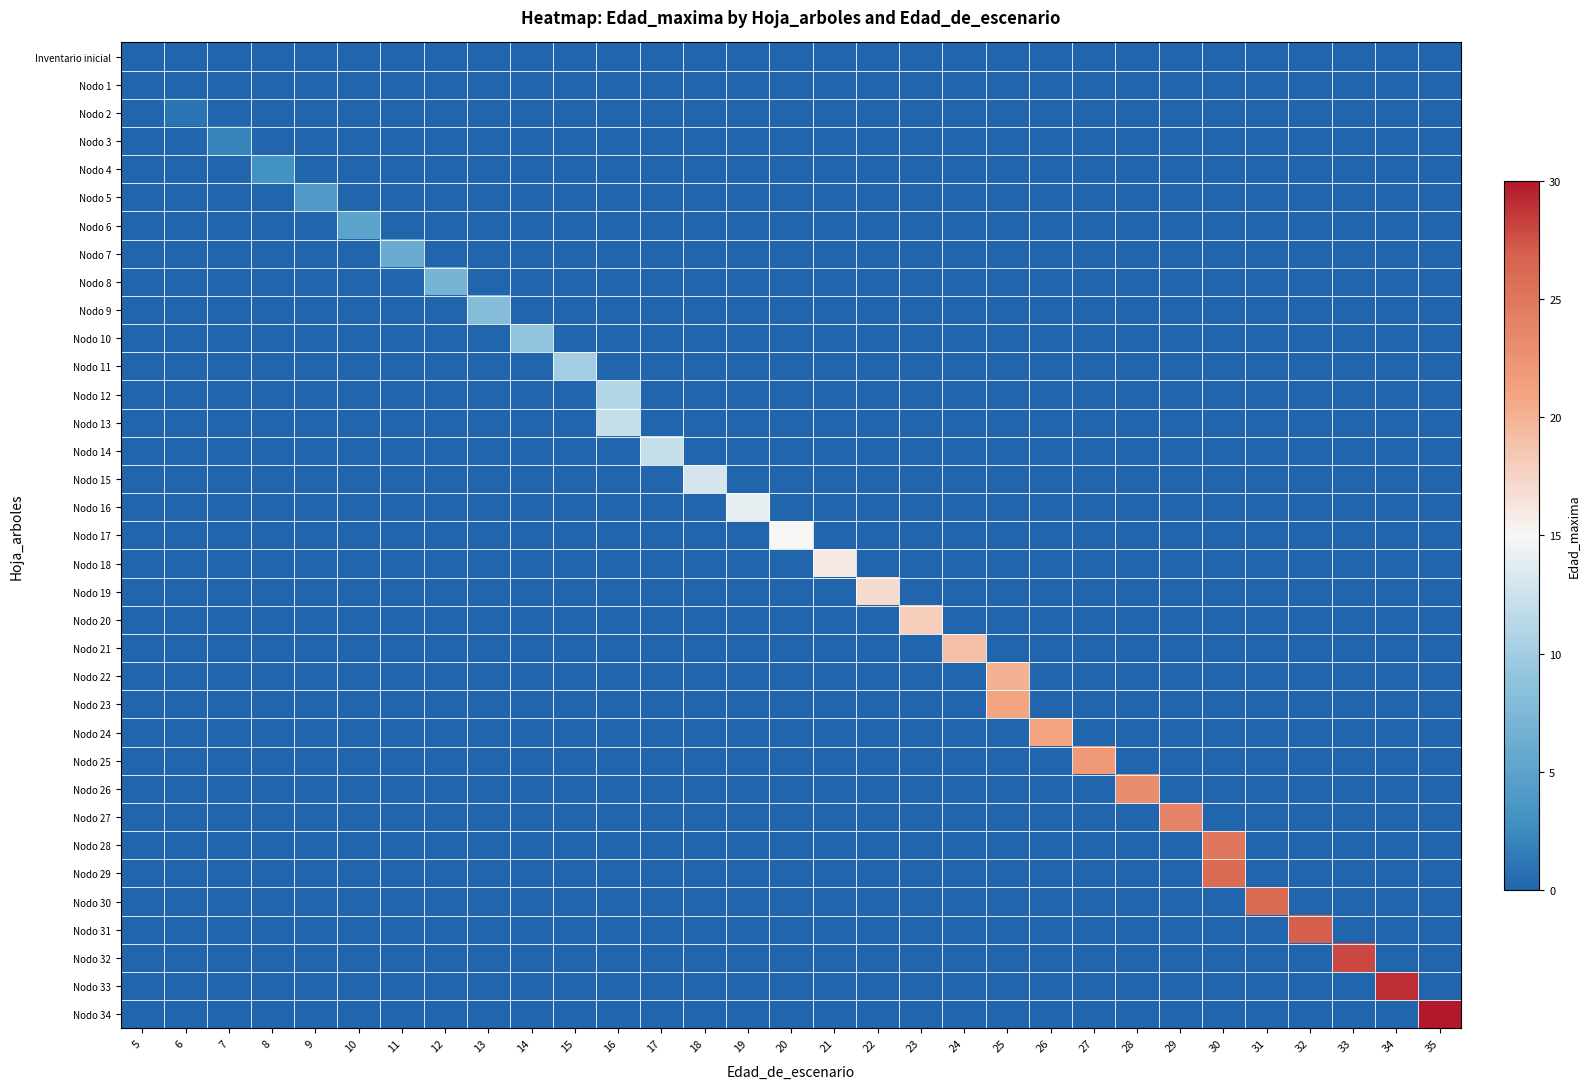

Which series has the widest spread of values?

row_34